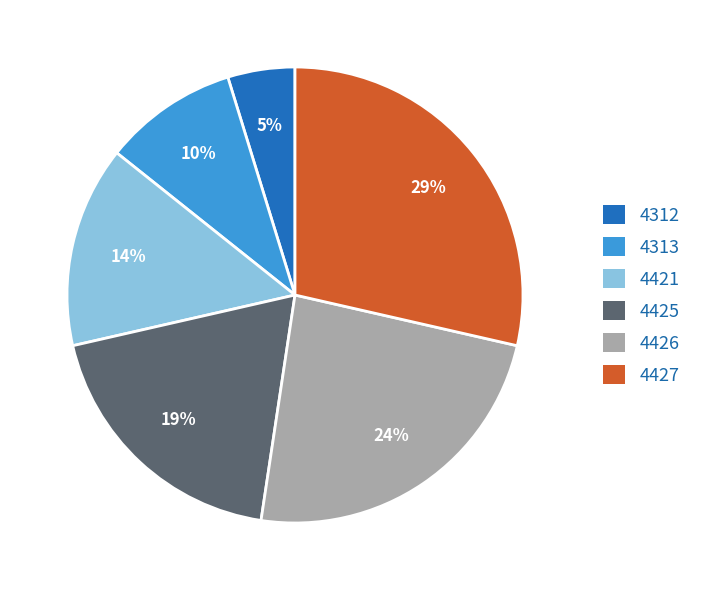

What is the largest slice in the pie chart?

4427